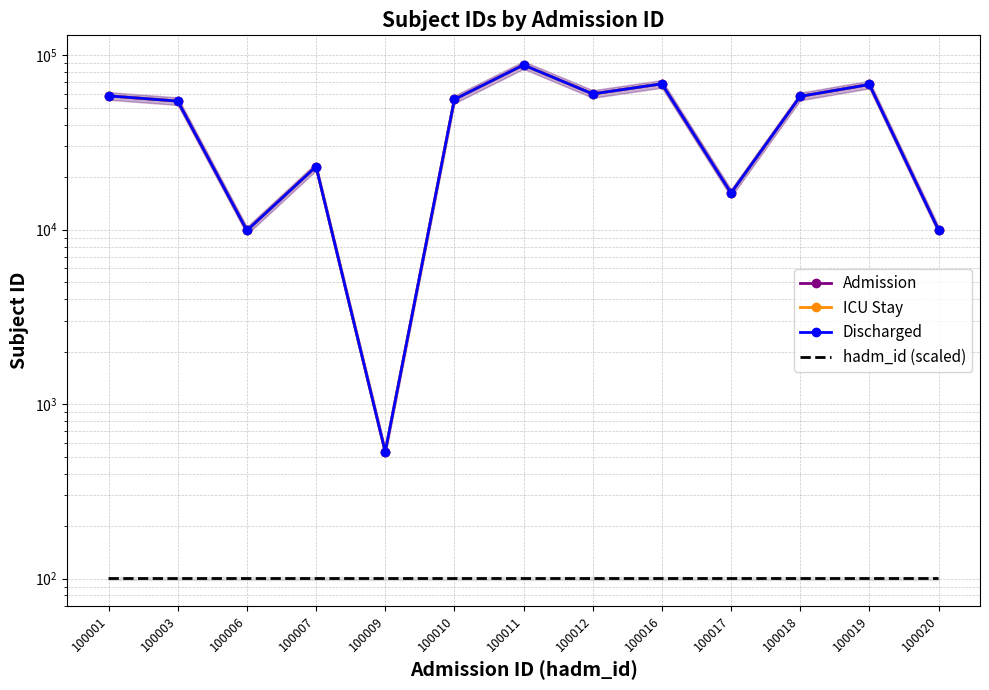

At which category is the sum across all series the highest?

100011